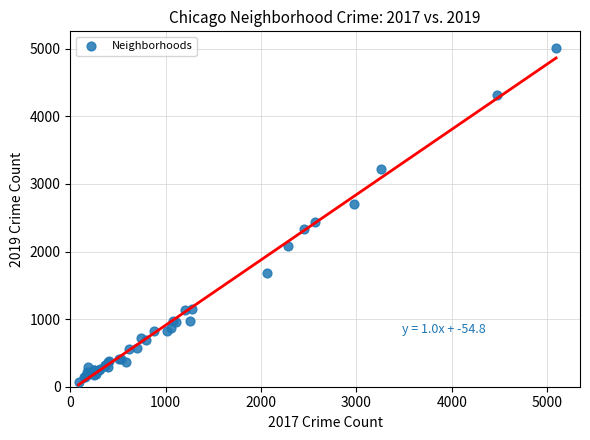

What Y value in the scatter plot is closest to 2542?

2441